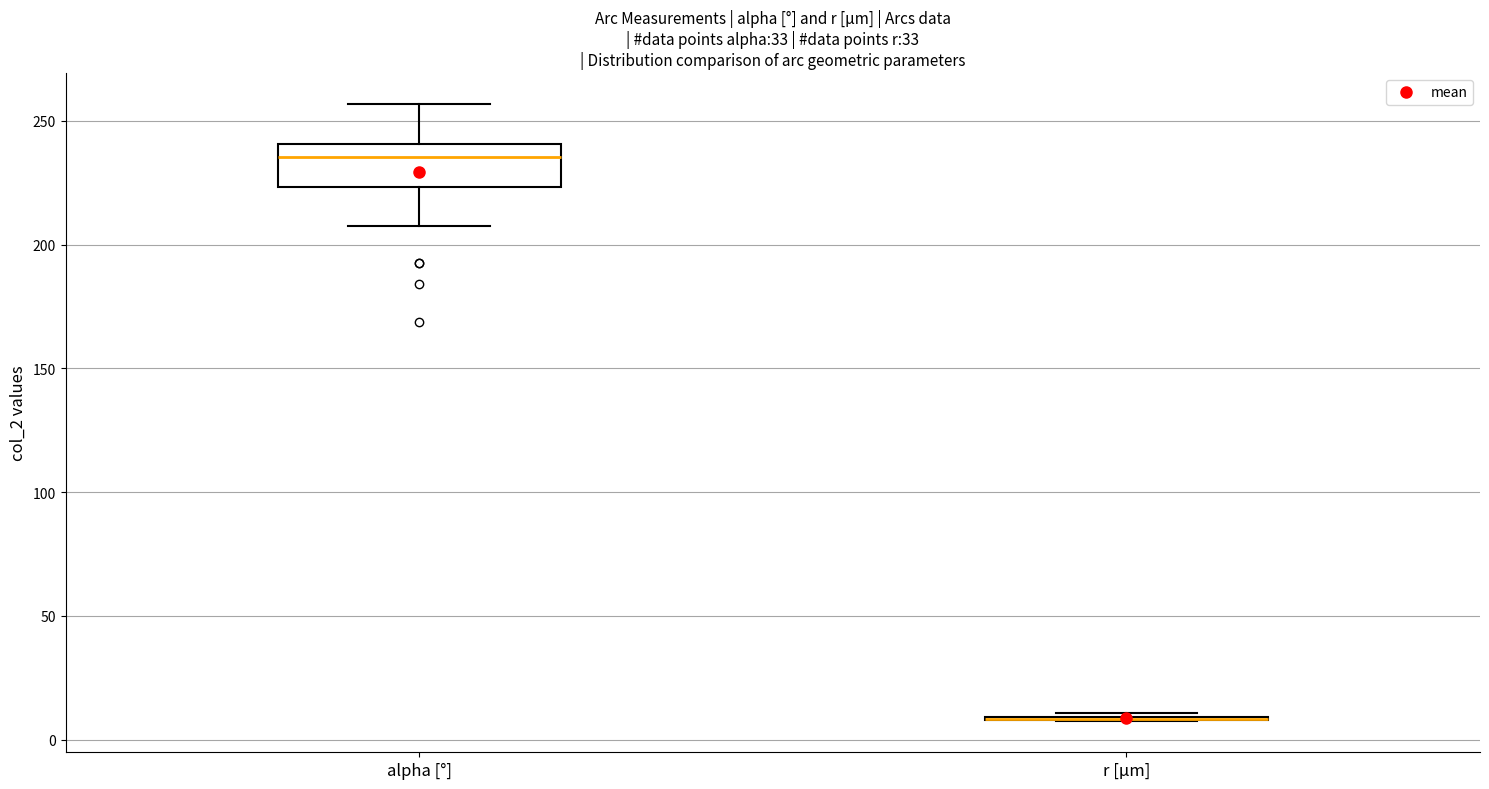

Which box is the tallest, from its lower edge to its upper edge?

alpha [°]